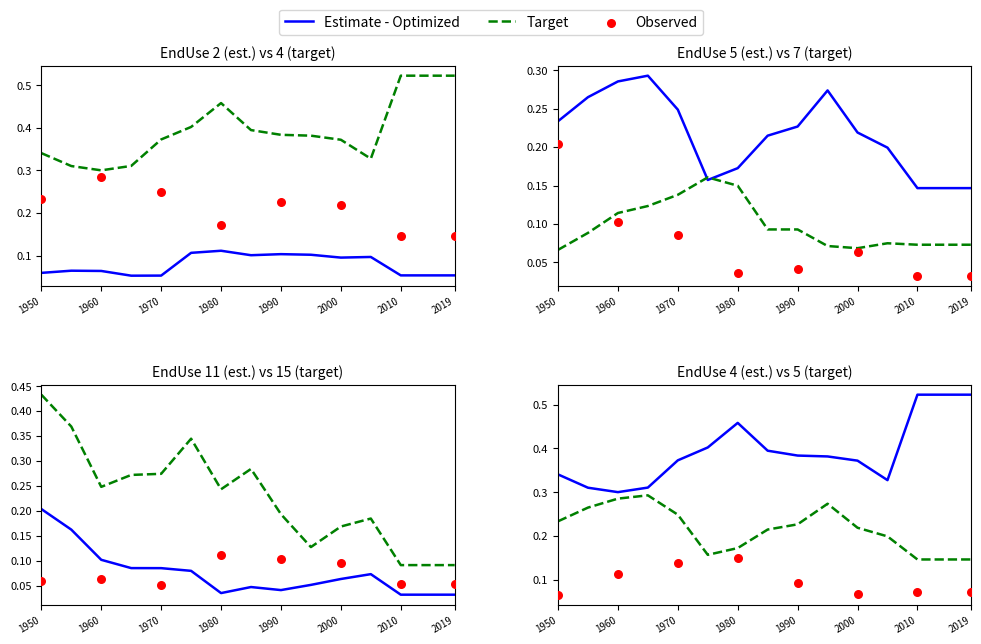

Which series contains the highest Y value?

EndUse 4